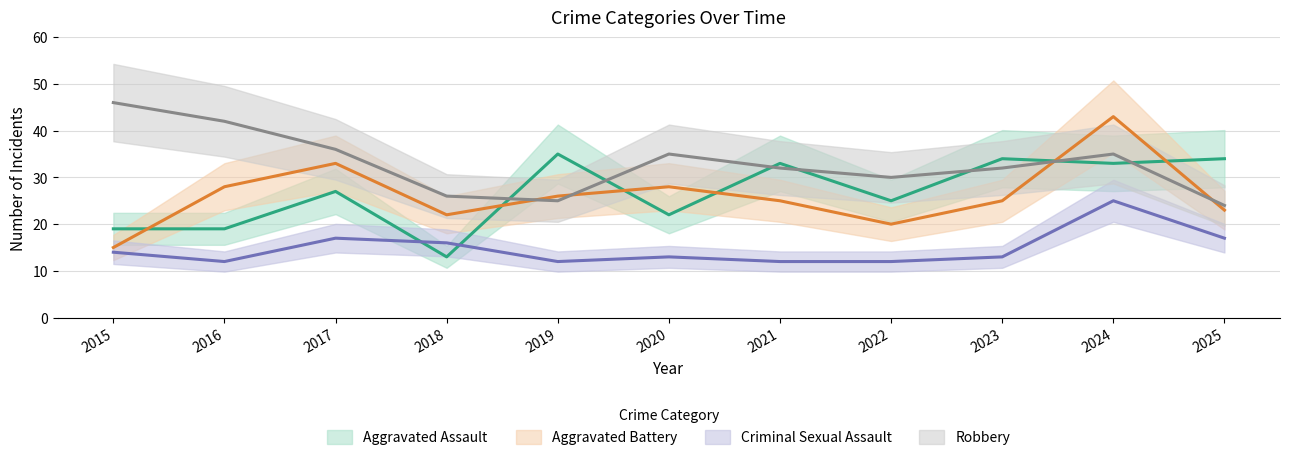

Is it true that Criminal Sexual Assault equals 23 at 2017?

False